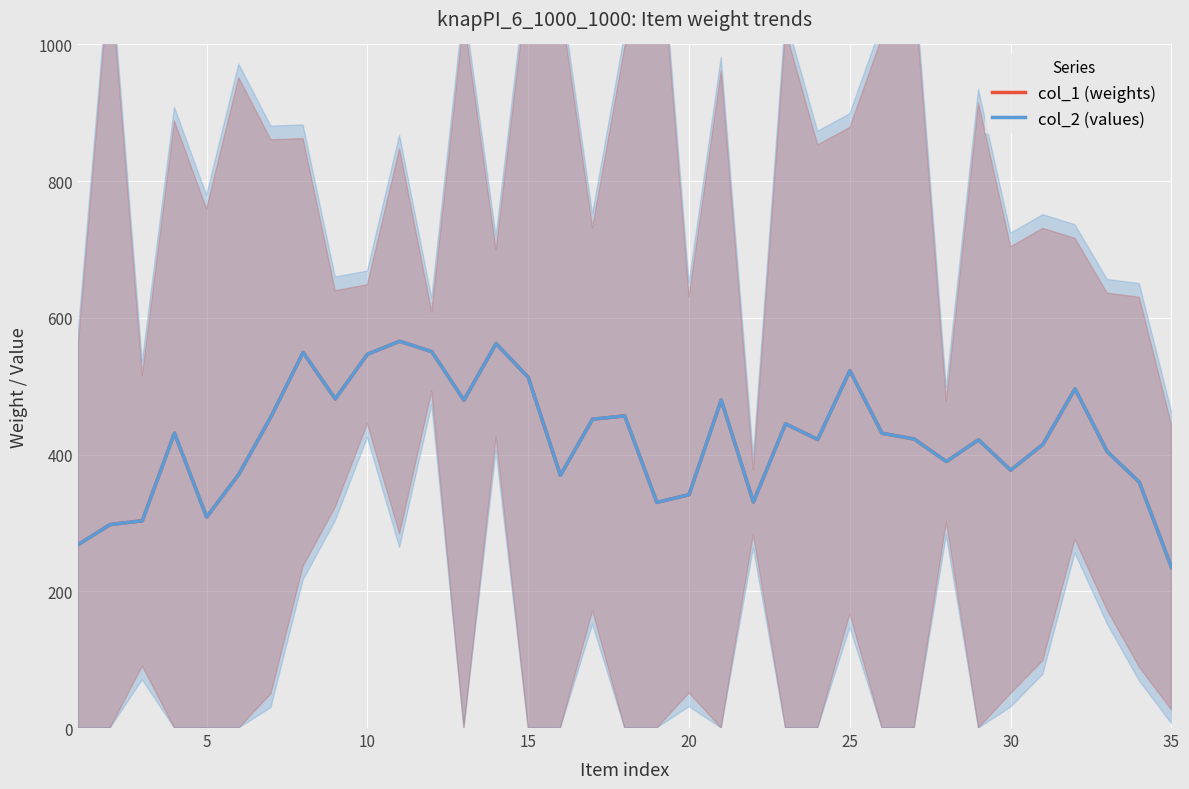

In col_1 (weights), how many points are higher than both neighbors (excluding endpoints)?

10